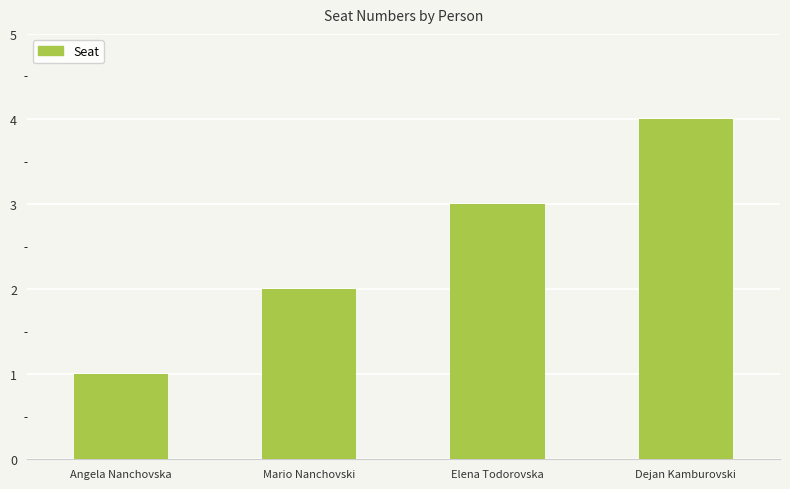

Reading left to right, what are all the values shown in this chart?

Angela Nanchovska=1	Mario Nanchovski=2	Elena Todorovska=3	Dejan Kamburovski=4